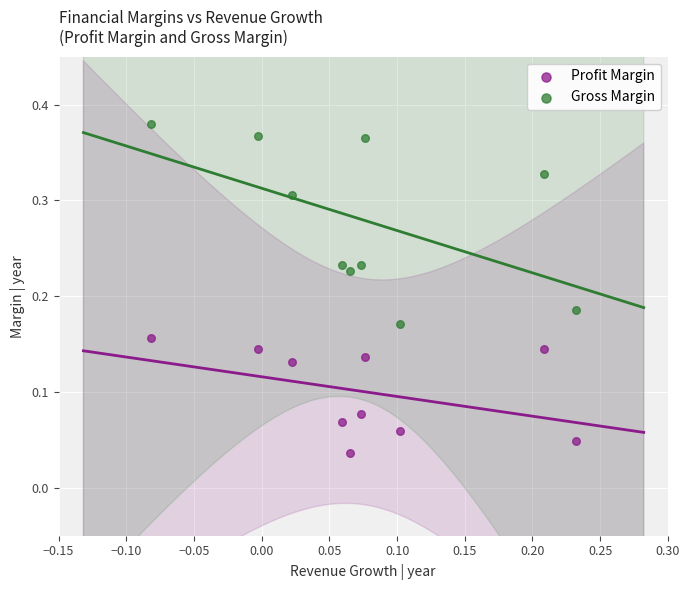

What are all the series names shown in the legend?

Profit Margin, Gross Margin